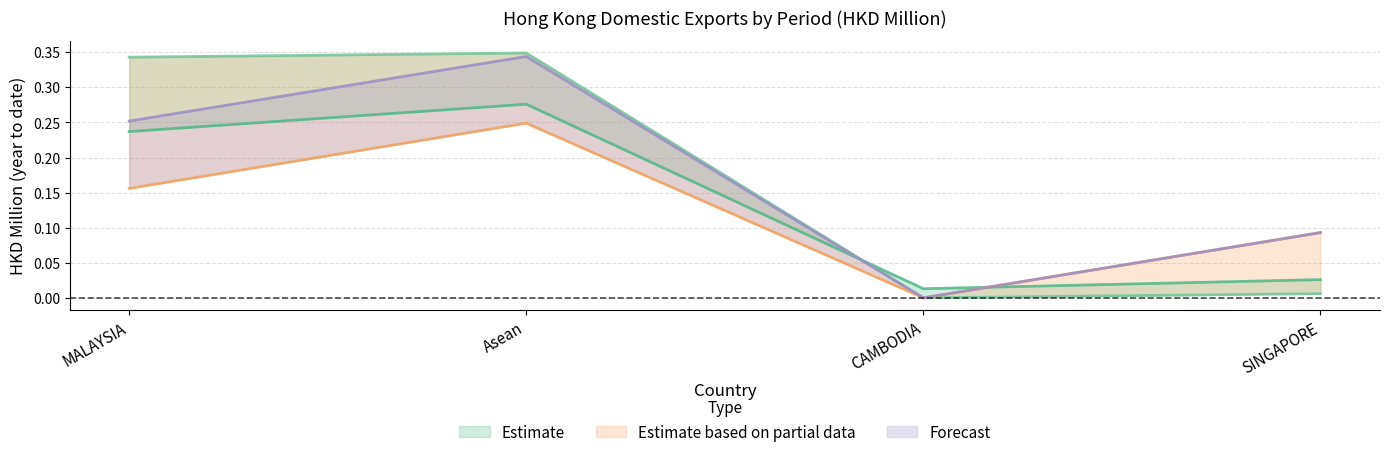

What is the maximum value shown in the chart?

0.3